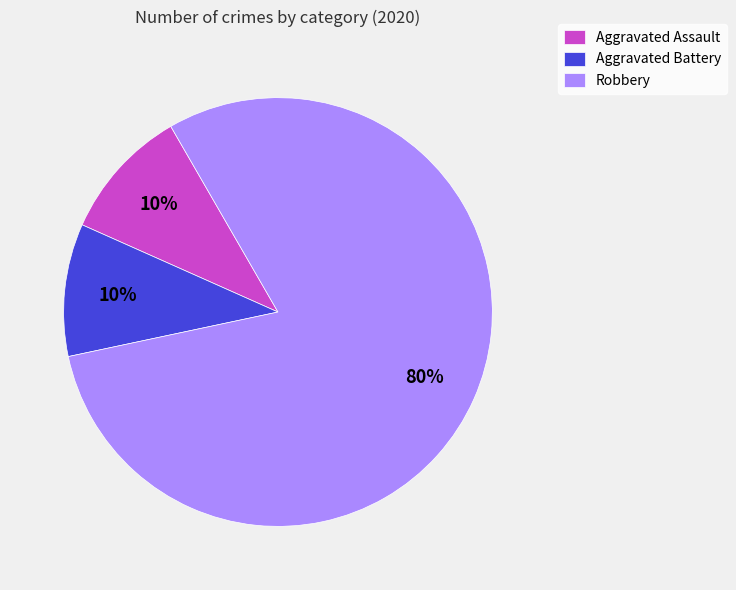

Which slice is the largest?

Robbery